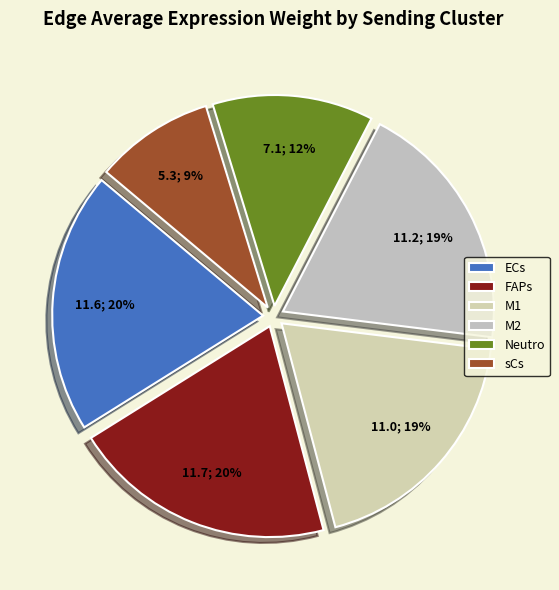

What percentage is NOT represented by Neutro?

87.7%